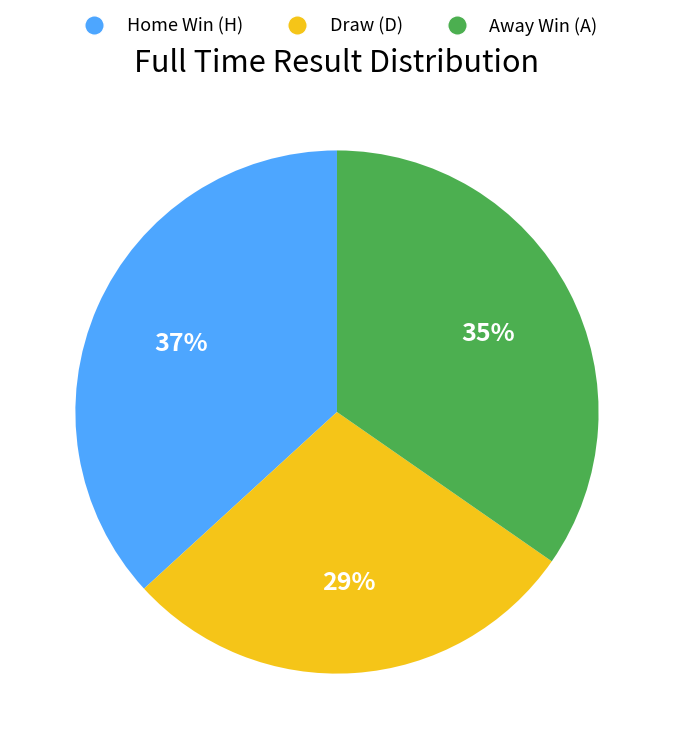

Does any single category account for the majority?

No